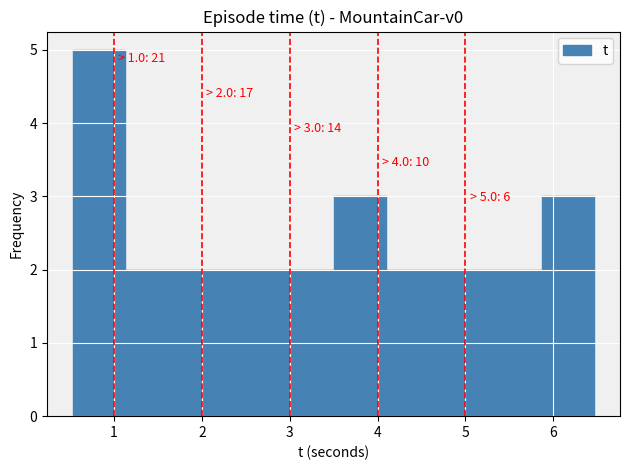

Over which range of the x-axis is the bar tallest?

0.5 to 1.1